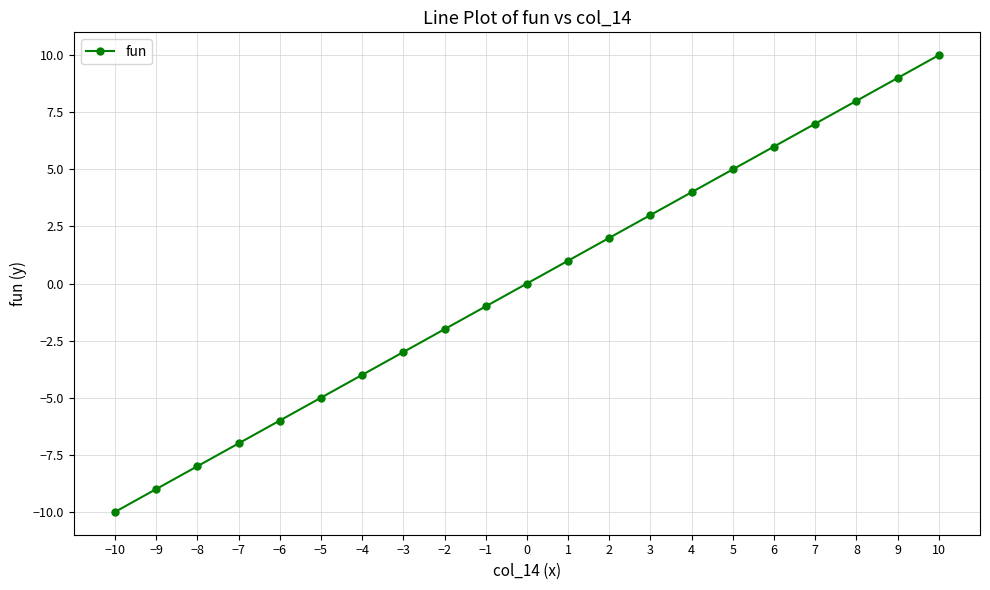

True or false: the data shows 8 at 8.

True